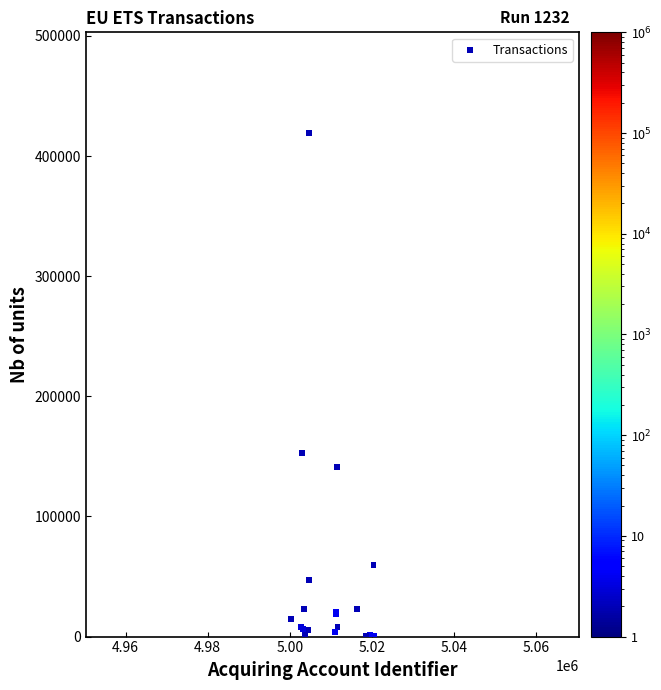

What Y value in the scatter plot is closest to 209860?

152910